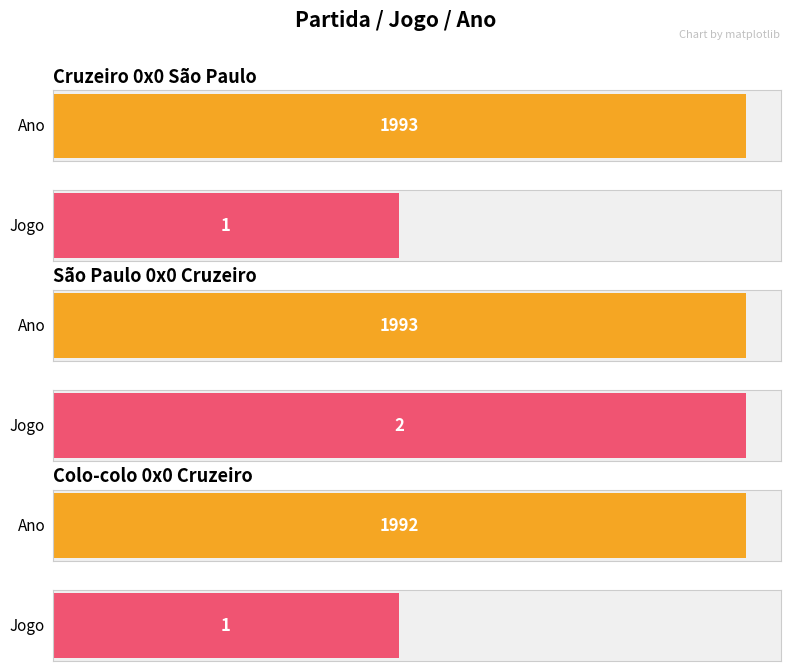

Are the bars horizontal?

Yes